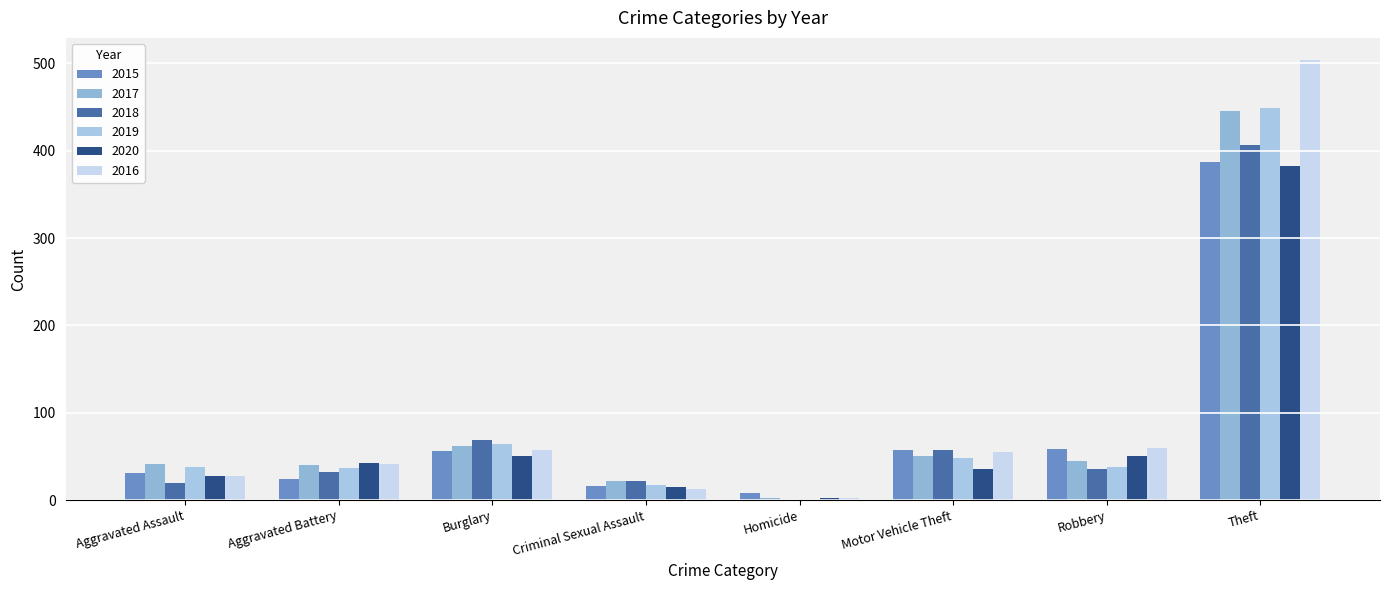

Which series changed the most between Aggravated Assault and Burglary?

2018